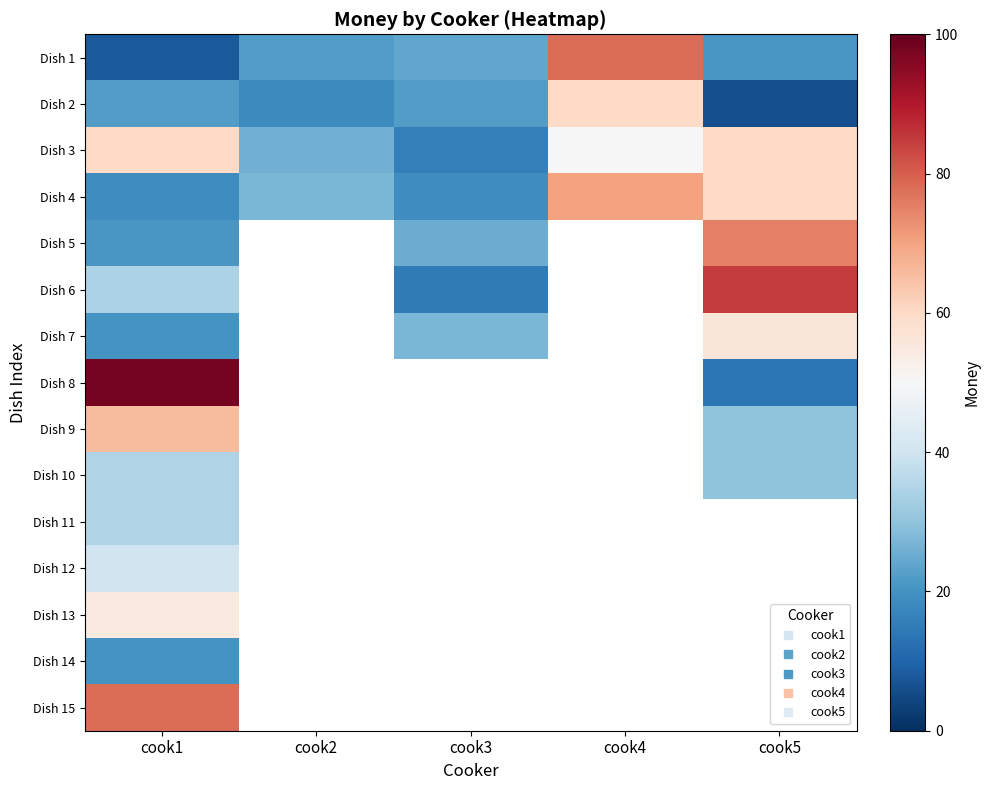

Rank the series at cook1 from lowest to highest value.

Dish 1, Dish 4, Dish 7, Dish 14, Dish 5, Dish 2, Dish 6, Dish 10, Dish 11, Dish 12, Dish 13, Dish 3, Dish 9, Dish 15, Dish 8